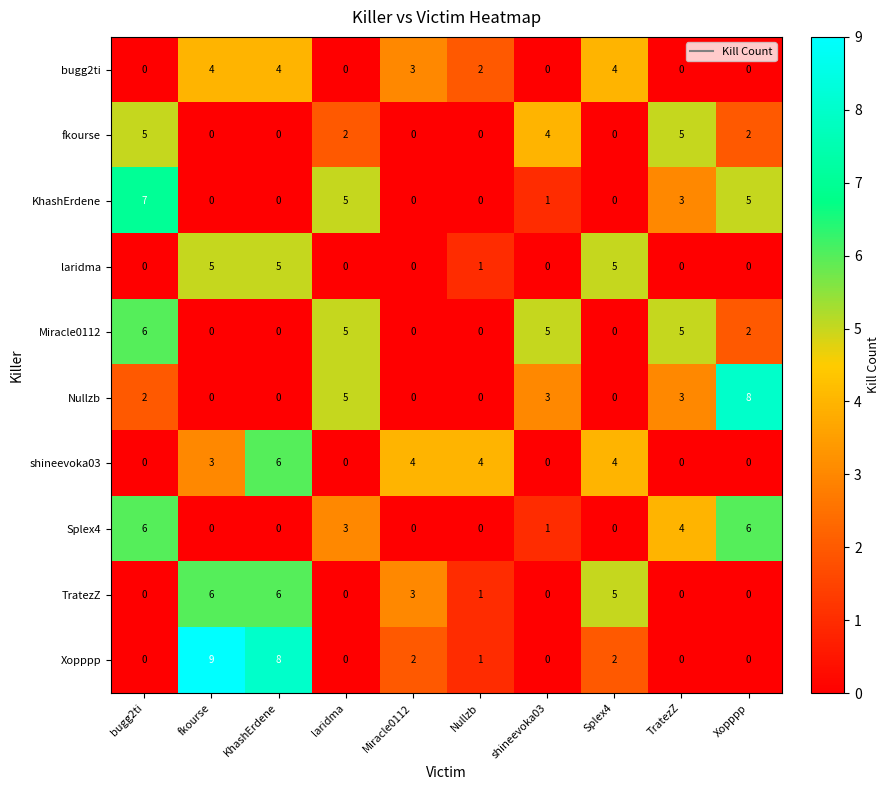

Which series has the largest range (max minus min)?

Xopppp